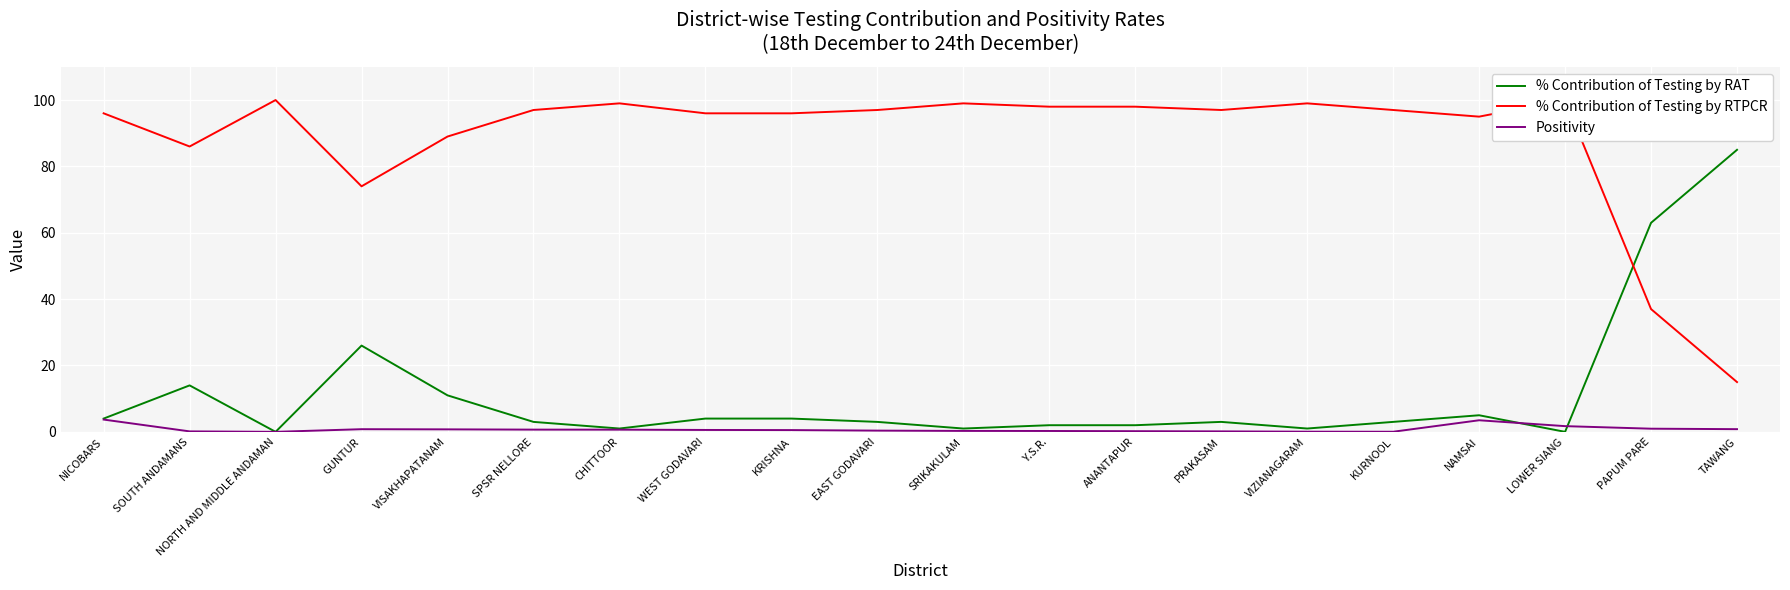

Which category has the highest value in the % Contribution of Testing by RTPCR series?

NORTH AND MIDDLE ANDAMAN